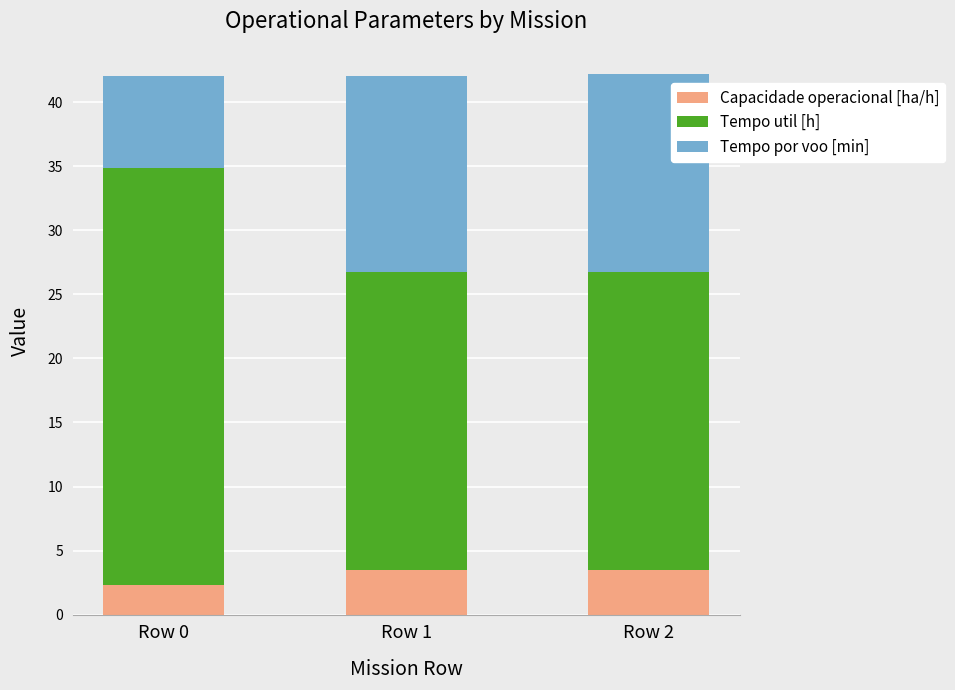

Reading right to left, what are the values for Capacidade operacional [ha/h]?

Row 2=3.5	Row 1=3.5	Row 0=2.3